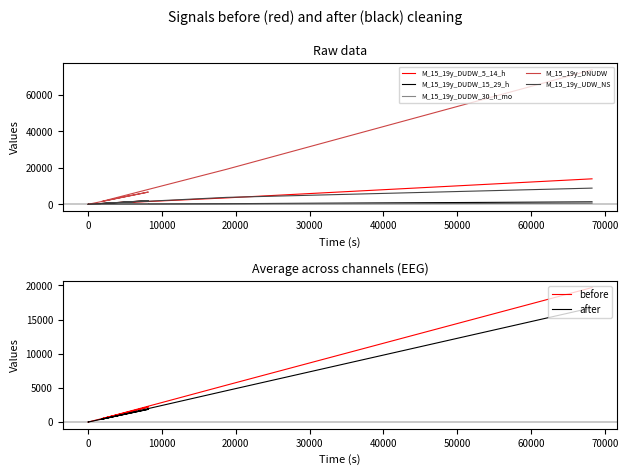

True or false: M_15_19y_DNUDW has more than 2 interior local peaks.

False